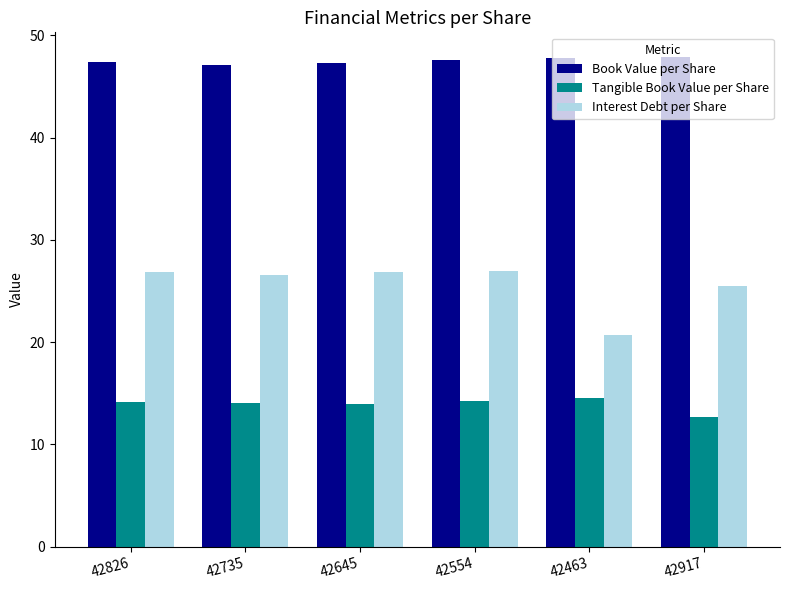

Which series has the largest range (max minus min)?

Interest Debt per Share